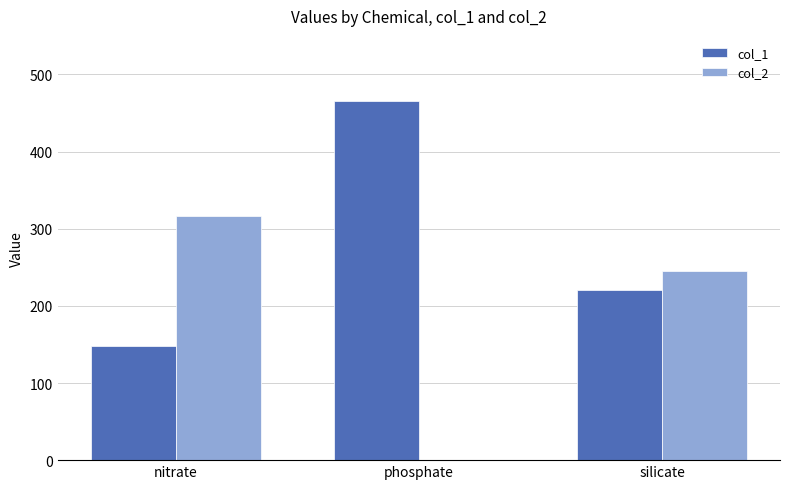

What is the sum of the col_1 values at silicate and nitrate?

368